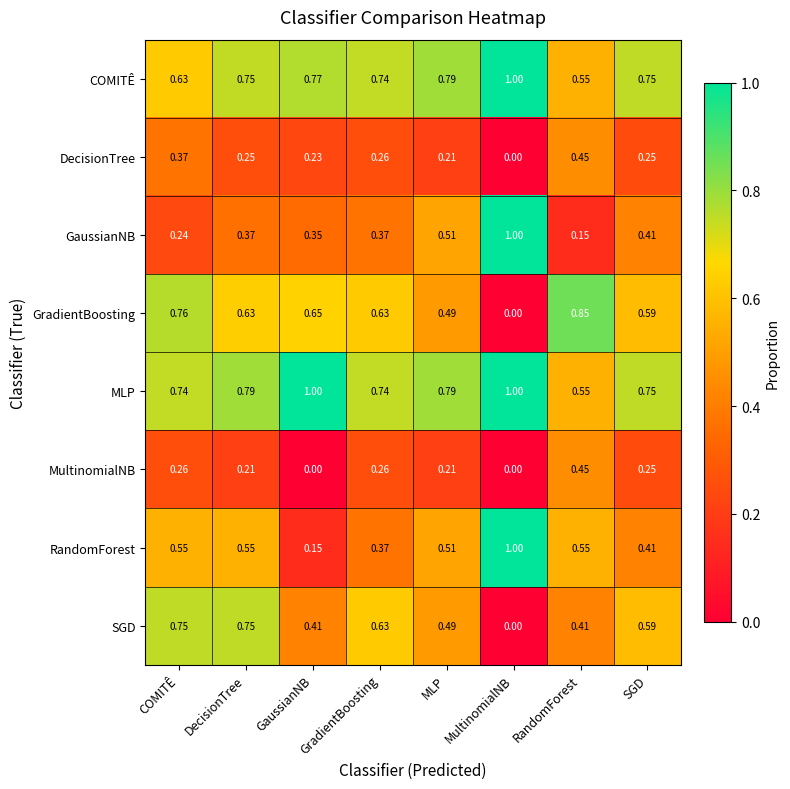

Which category has the lowest value in the DecisionTree series?

MultinomialNB